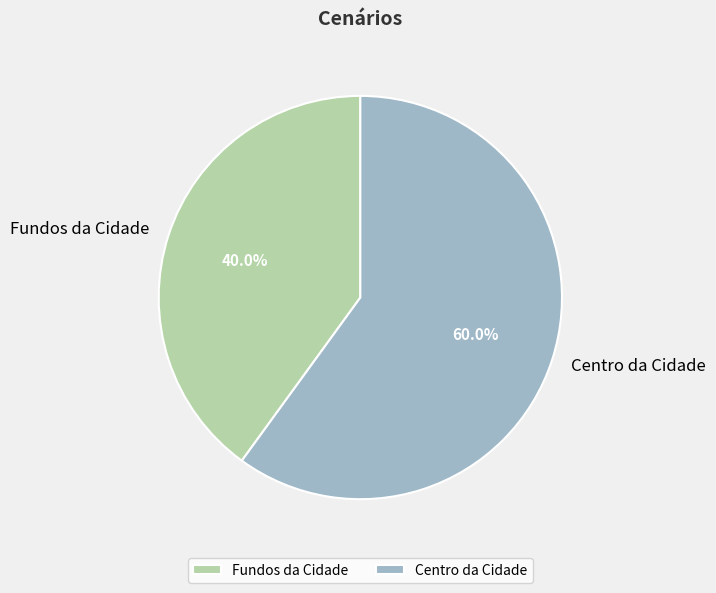

What is the ratio of the value at Fundos da Cidade to the value at Centro da Cidade?

0.7